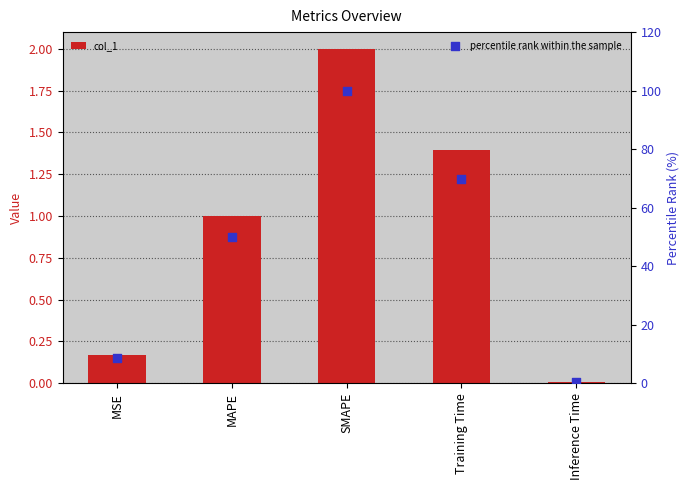

Which series has the widest spread of Y values?

percentile rank within the sample